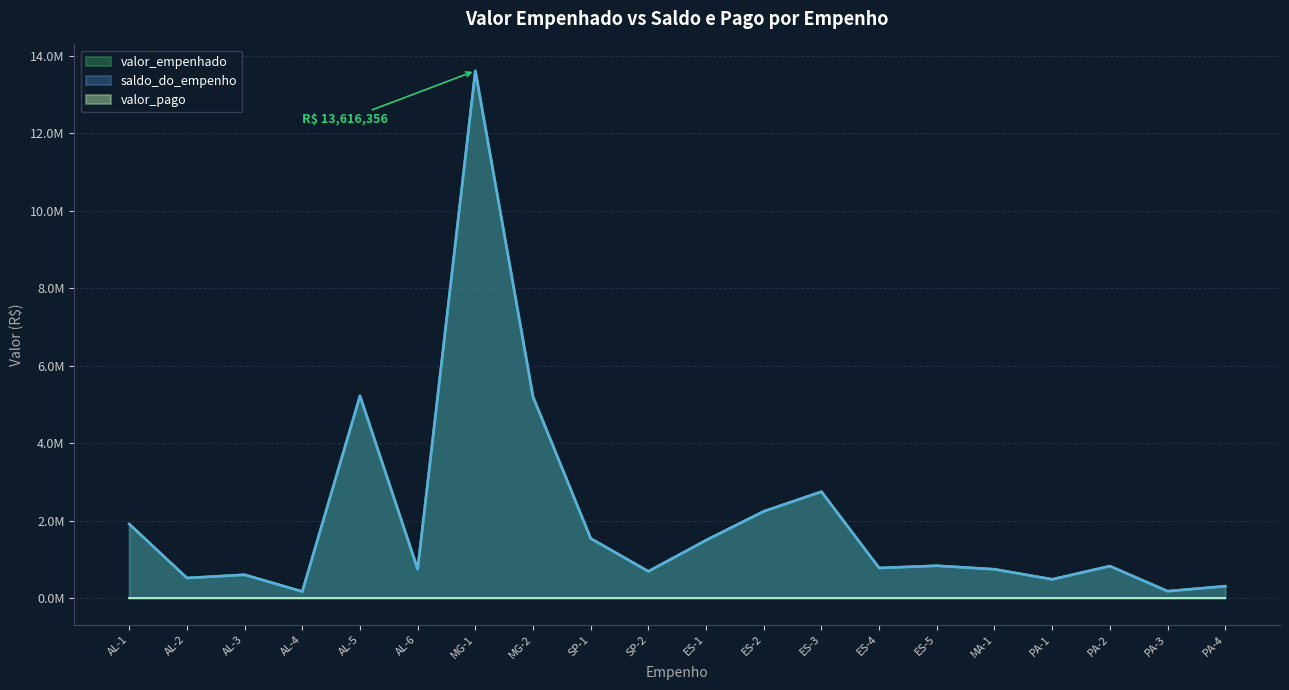

Which series changed the most between AL-4 and PA-4?

valor_empenhado